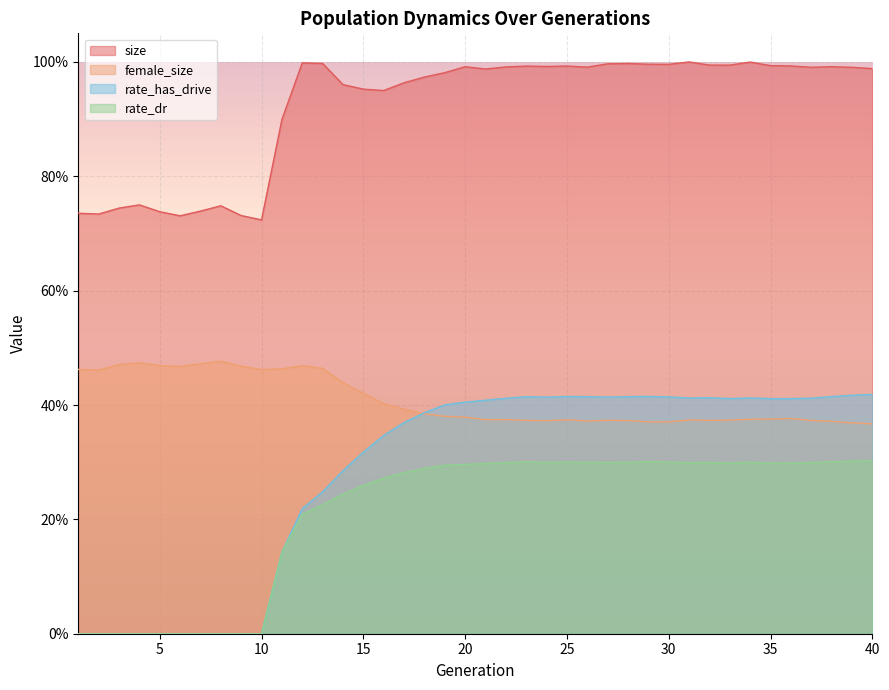

Which series has the widest spread of values?

rate_has_drive